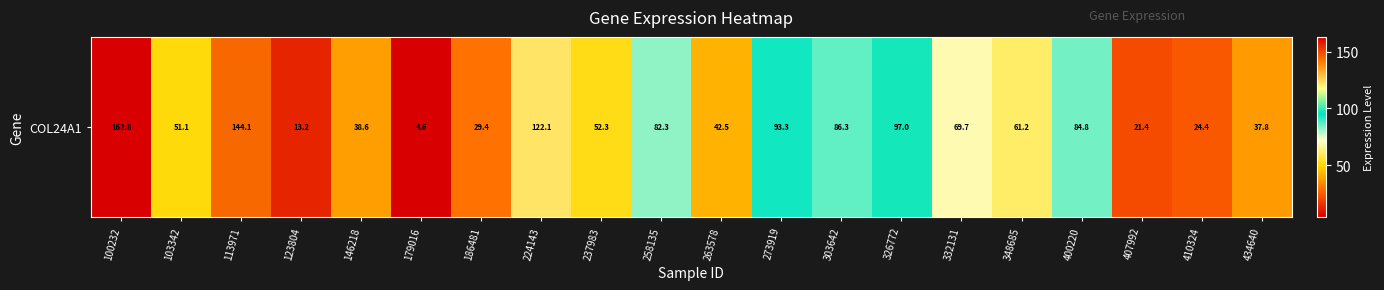

The chart shows a value of 288.5 at 100232. True or false?

False